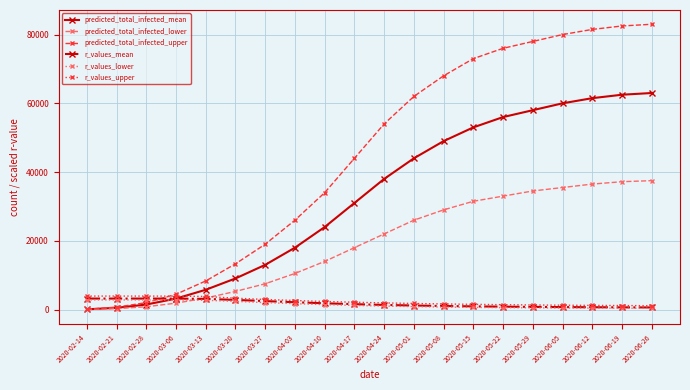

True or false: r_values_mean has a value of 610.4 at 2020-06-26.

True